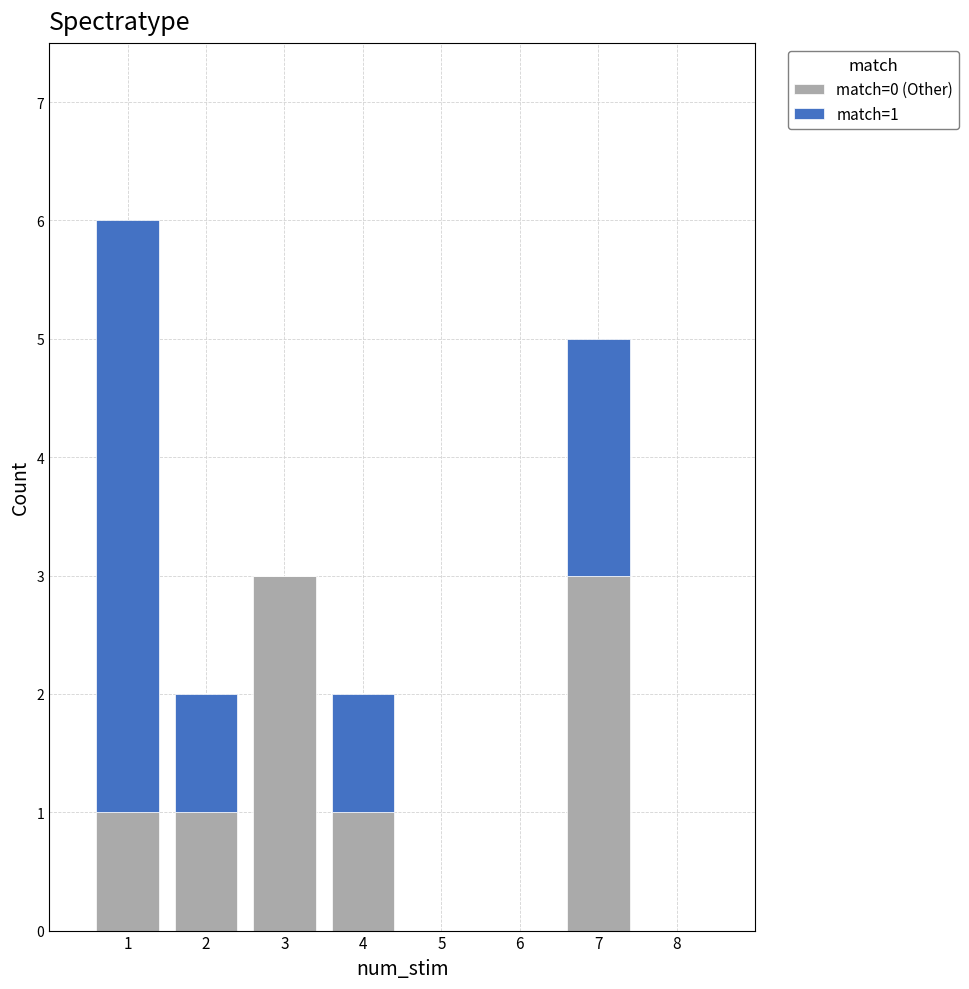

Which range on the x-axis has the tallest stacked bar (by total height)?

0.5 to 1.5